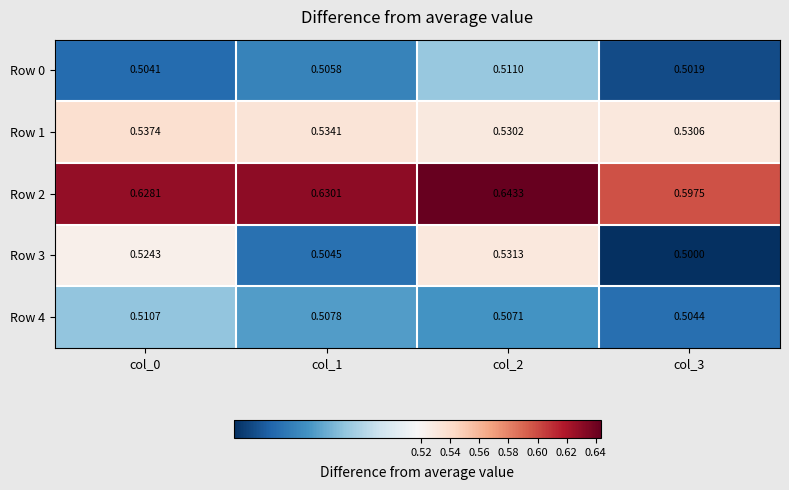

Is the value of Row 1 at col_0 greater than the value of Row 3 at col_3?

Yes